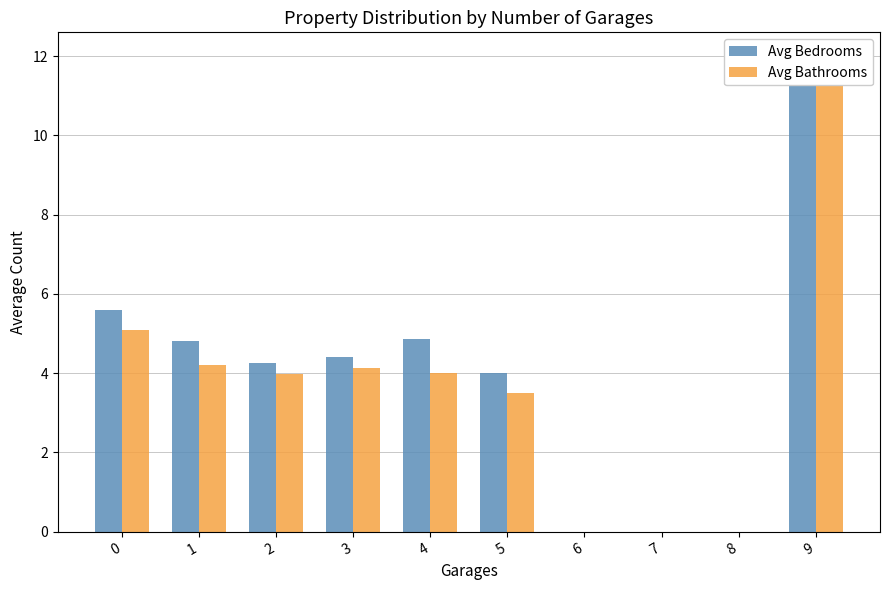

How many bars are there in total?

20